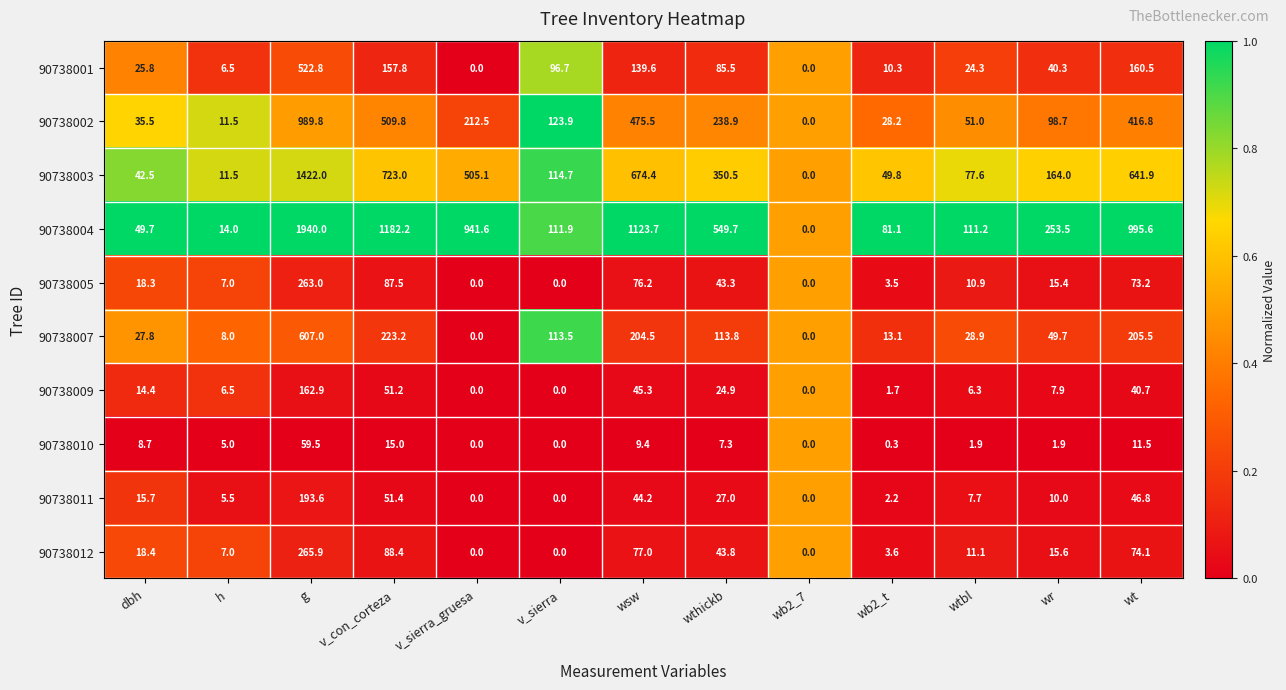

What is the total value across all series at wthickb?

1484.7